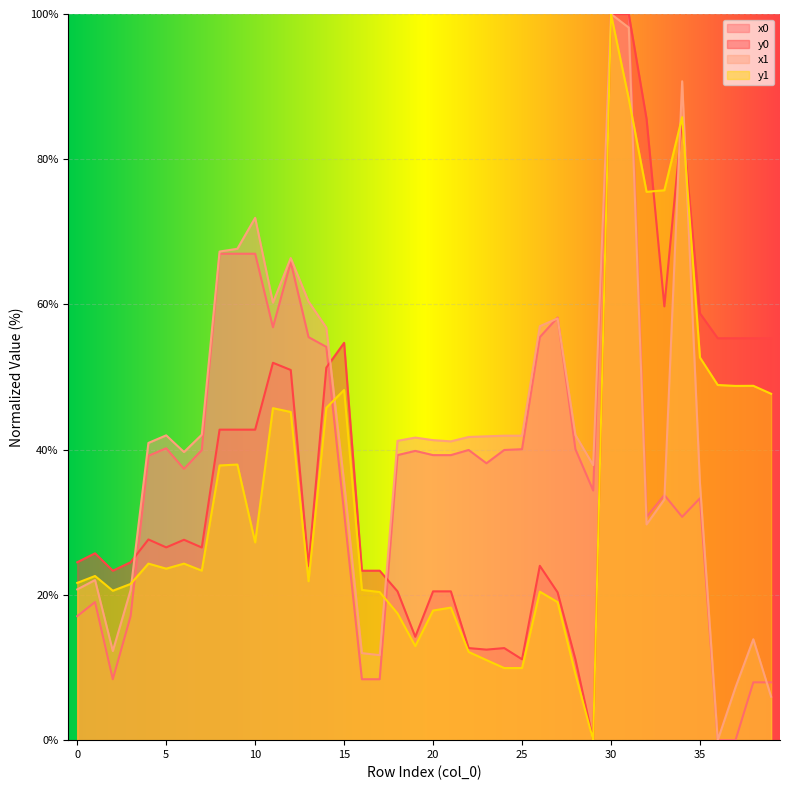

At which category is the sum across all series the highest?

30